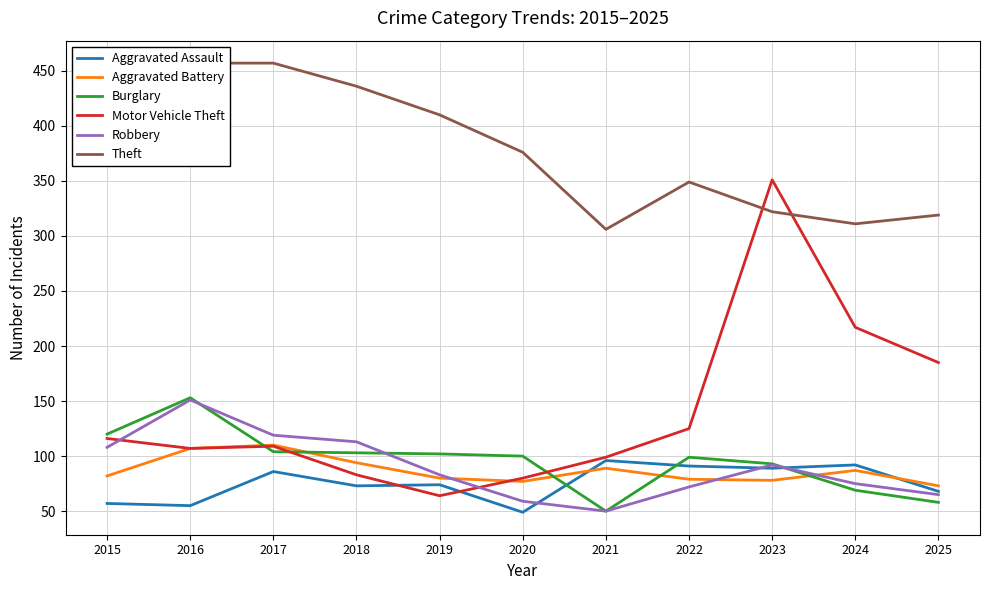

List the series in order of their peak value, highest first.

Theft, Motor Vehicle Theft, Burglary, Robbery, Aggravated Battery, Aggravated Assault